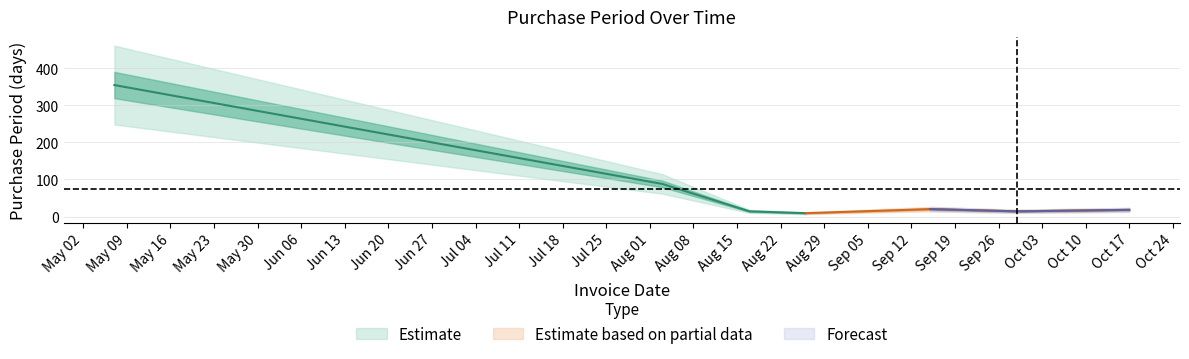

Where is the data nearest to the value 182?

2016-08-03